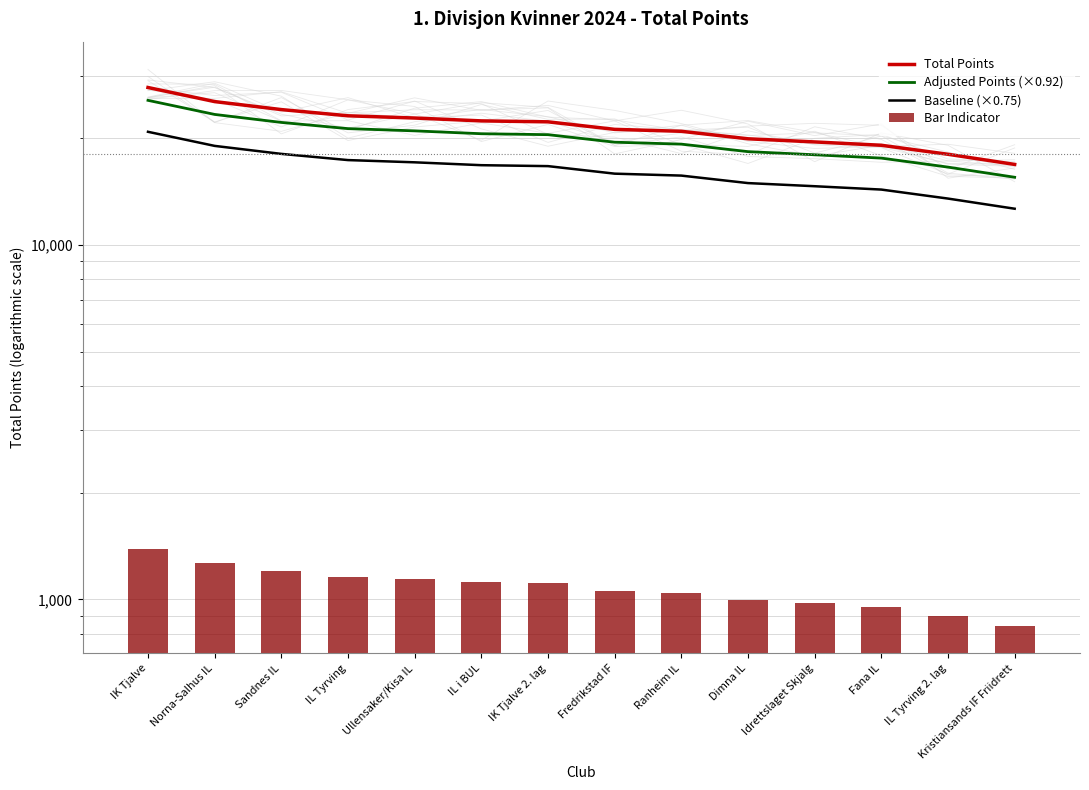

The value of Baseline (×0.75) at IL Tyrving is 23569.8. True or false?

False